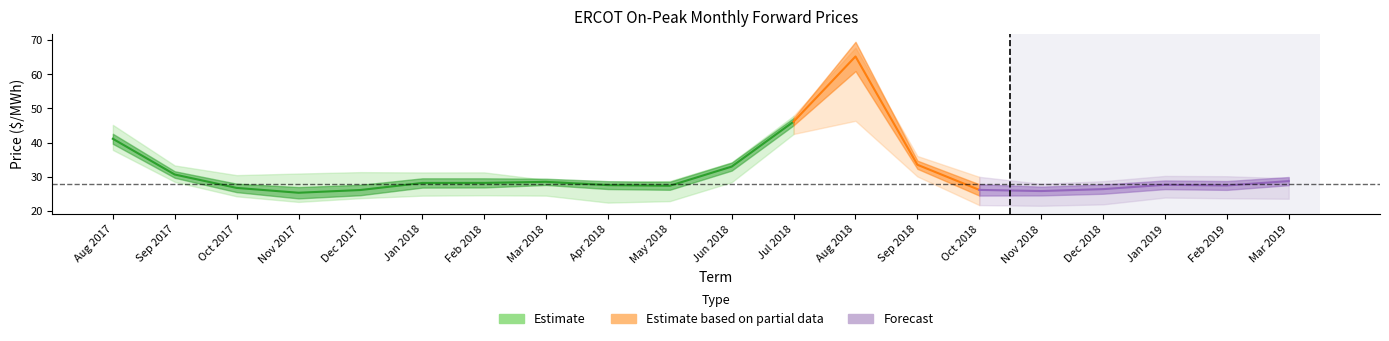

The AEN series shows 51.2 at Mar 2019. True or false?

False